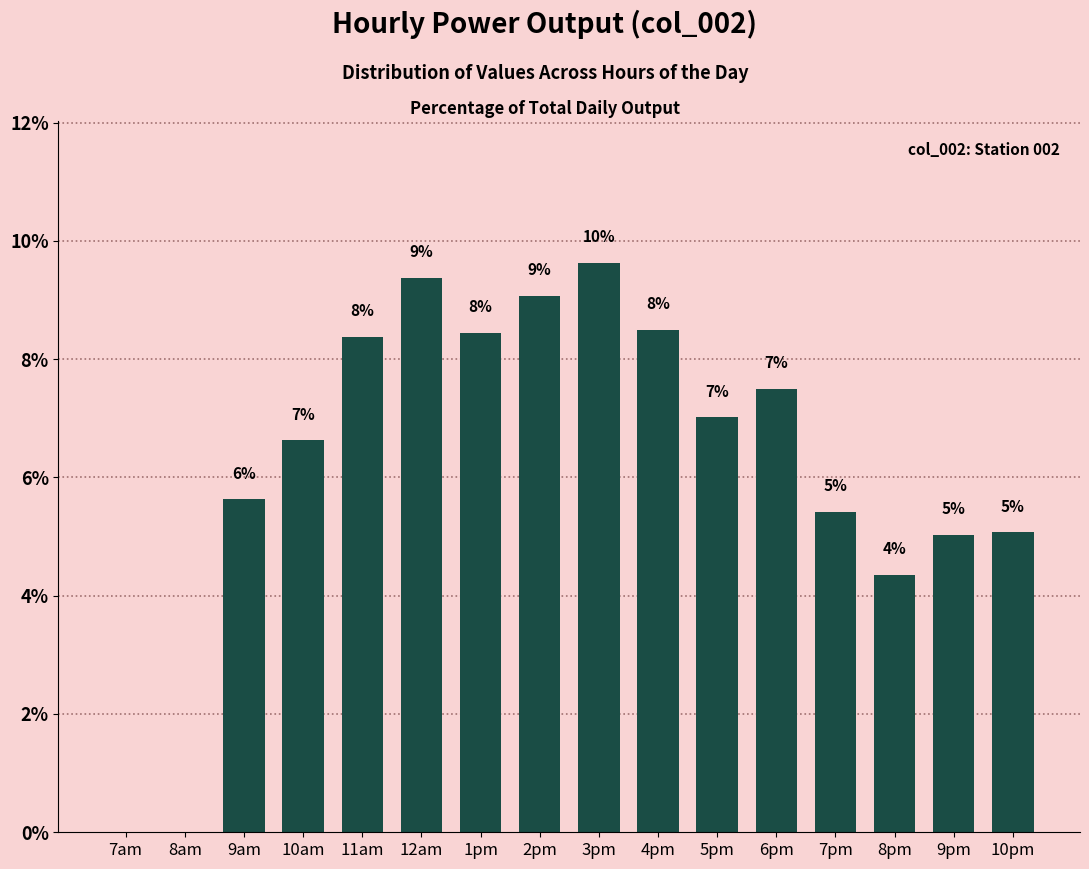

The chart shows a value of 9.4 at 12am. True or false?

True